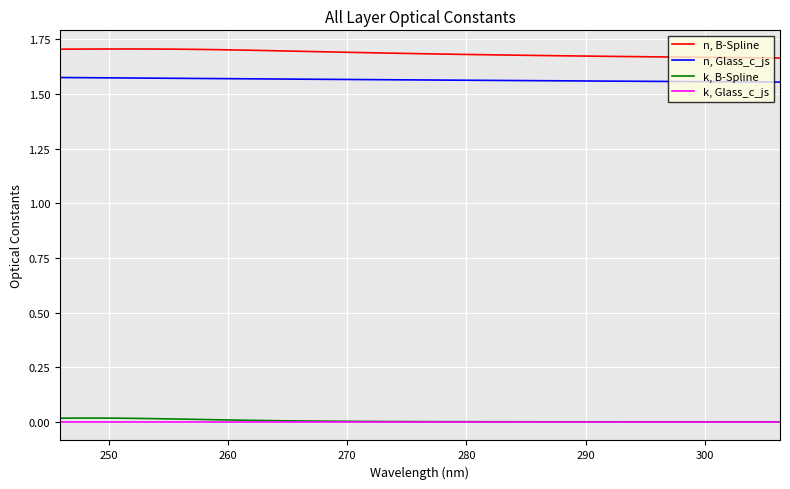

Does the chart have visible grid lines?

Yes